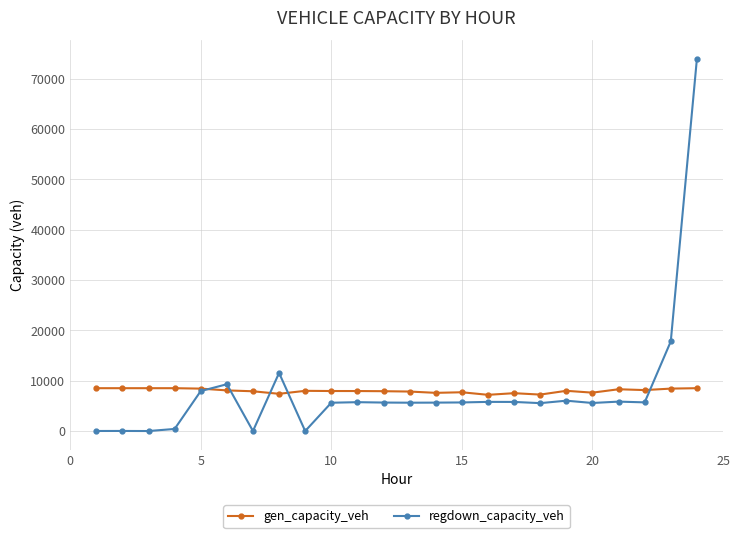

Rank the series by their maximum value, from lowest to highest.

gen_capacity_veh, regdown_capacity_veh